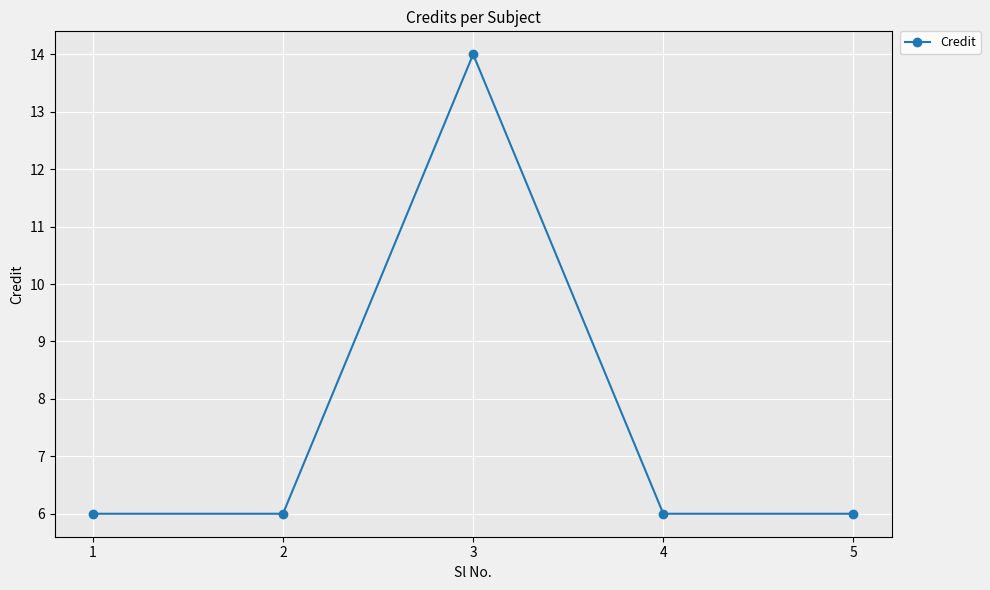

Which label corresponds to the largest value in the chart?

3